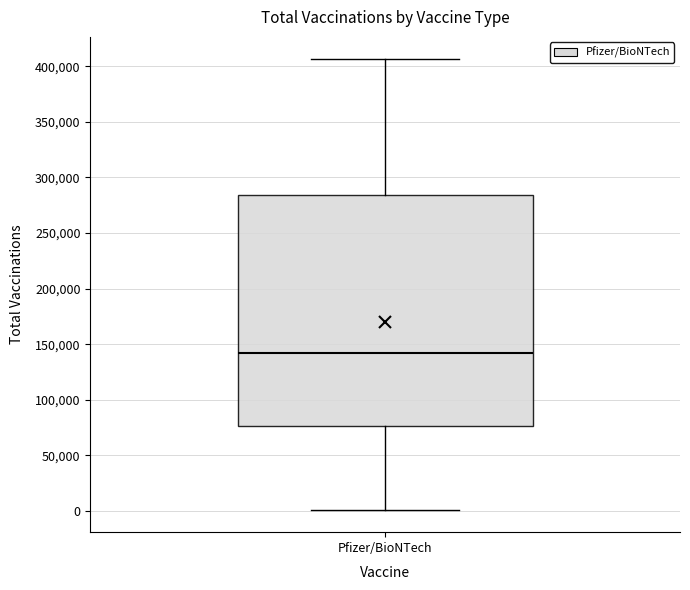

Transcribe this box plot: give where the median line is, the range the box spans, and where the two whiskers end, as read against the y-axis. The values are not printed on the chart, so give them approximately, as read against the axis.

median 140000, box 75000 to 285000, whiskers 0 to 405000